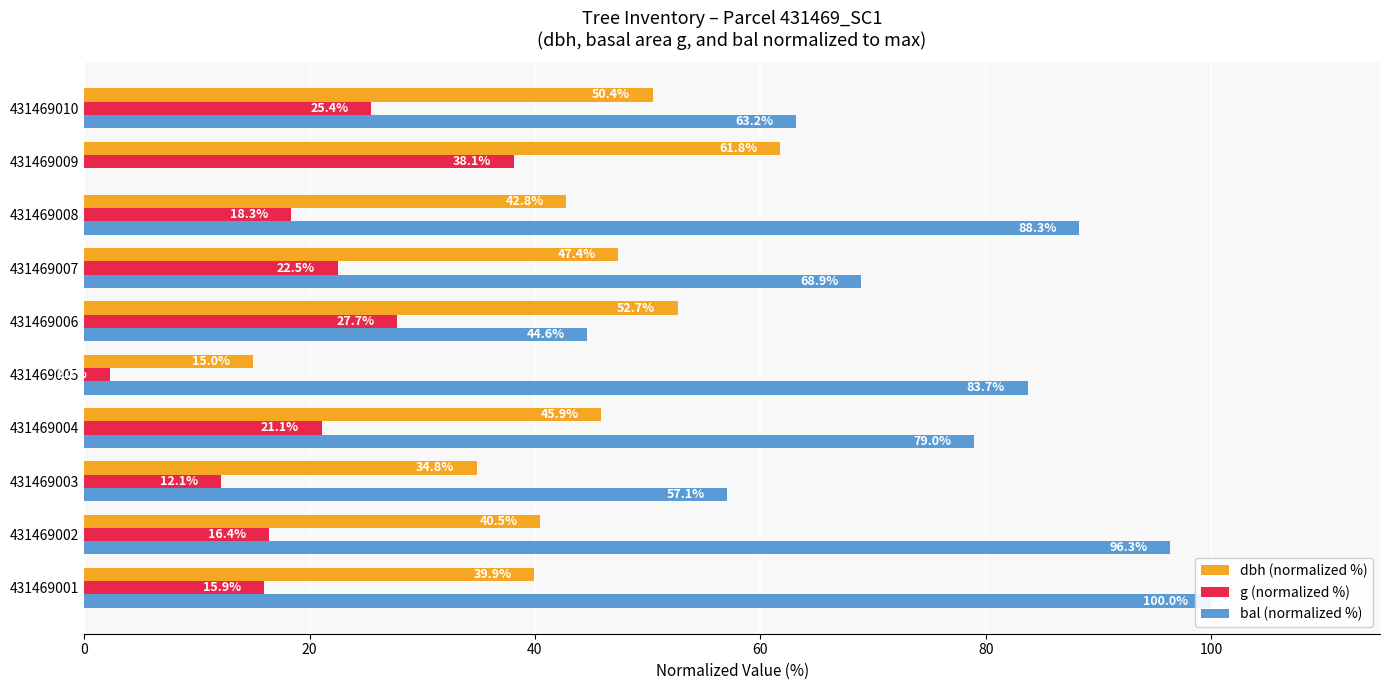

What position from the left is 8?

9